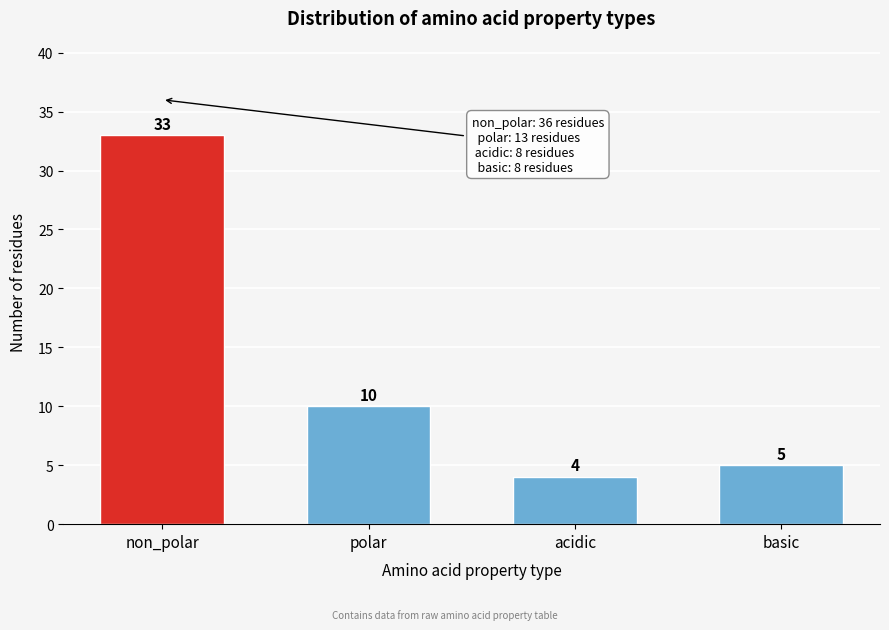

Reading left to right, what are all the values shown in this chart?

non_polar=33	polar=10	acidic=4	basic=5